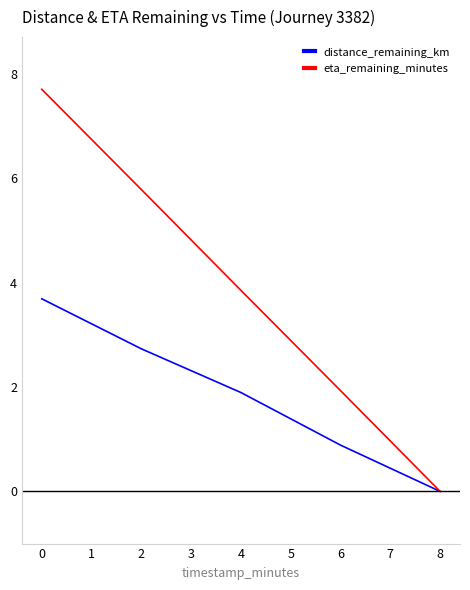

Rank the categories by distance_remaining_km value from lowest to highest.

8, 6, 4, 2, 0